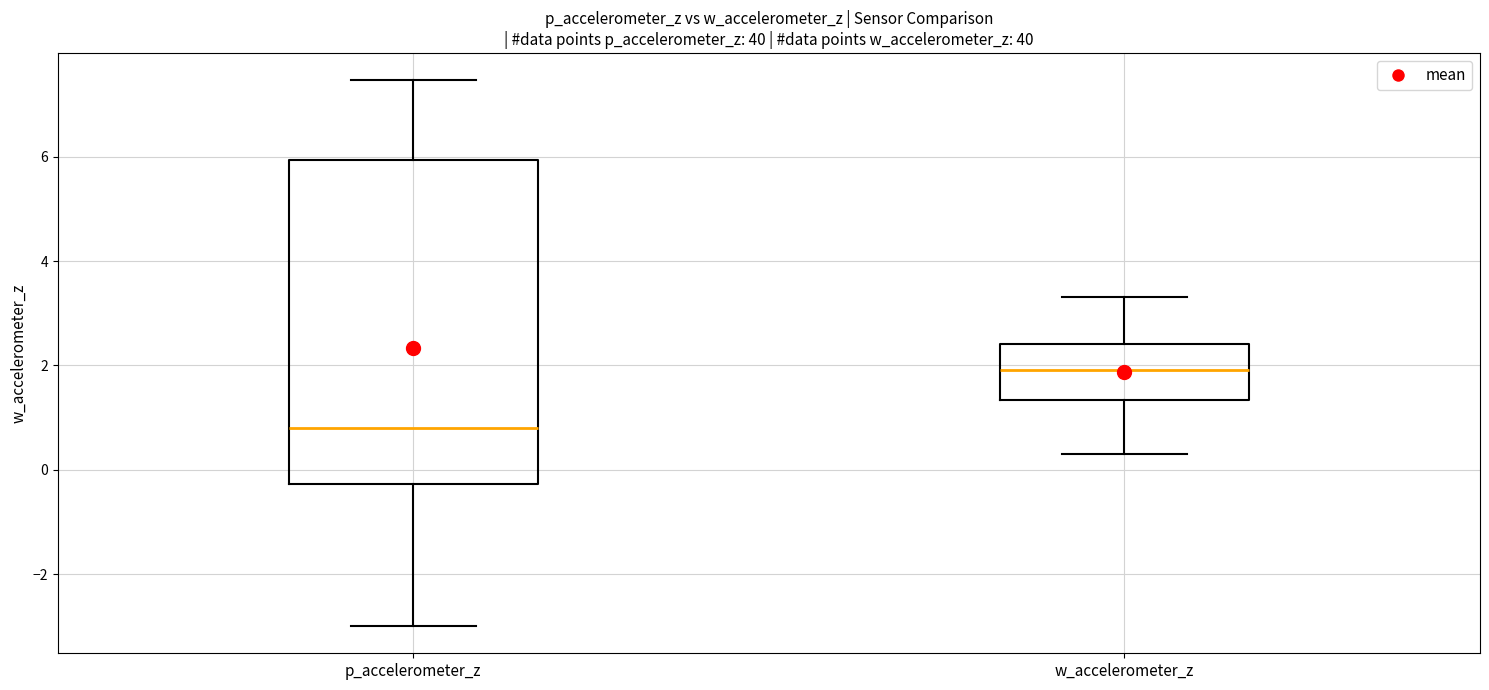

Reading left to right, read every box against the y-axis: the position of its median line, the range the box covers, and the ends of its whiskers. The values are not printed on the chart, so give them approximately, as read against the axis.

p_accelerometer_z: median 0.8, box -0.2 to 6.0, whiskers -3.0 to 7.4
w_accelerometer_z: median 2.0, box 1.4 to 2.4, whiskers 0.4 to 3.4